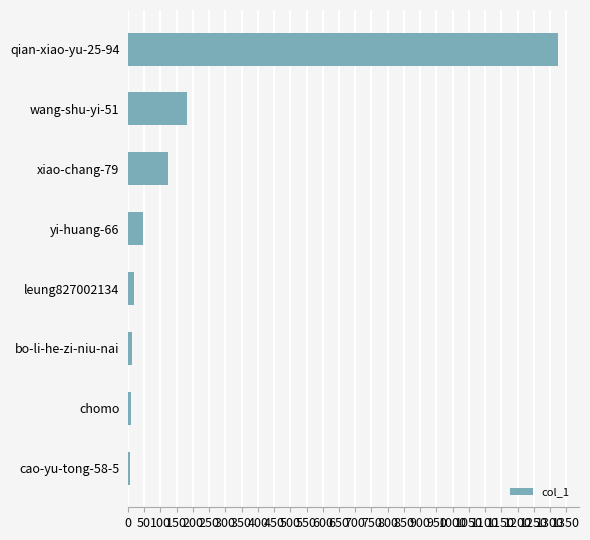

Between qian-xiao-yu-25-94 and wang-shu-yi-51, which is larger?

qian-xiao-yu-25-94